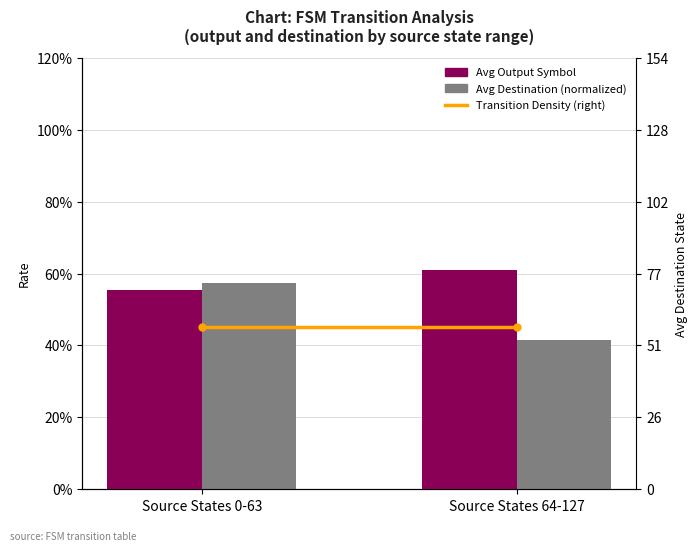

What is the average value of the Avg Destination (normalized) series?

0.5